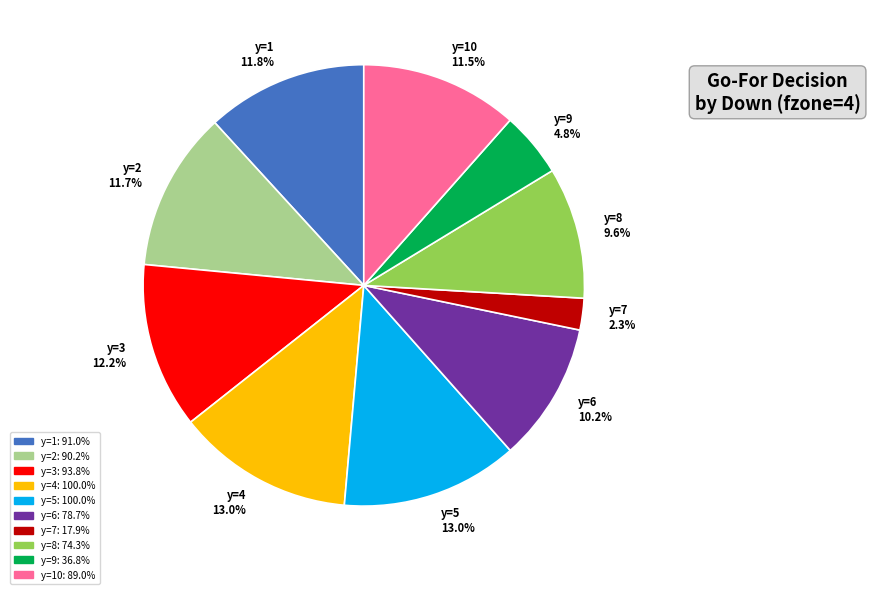

Does y=4 13.0% represent more than half of the total?

No